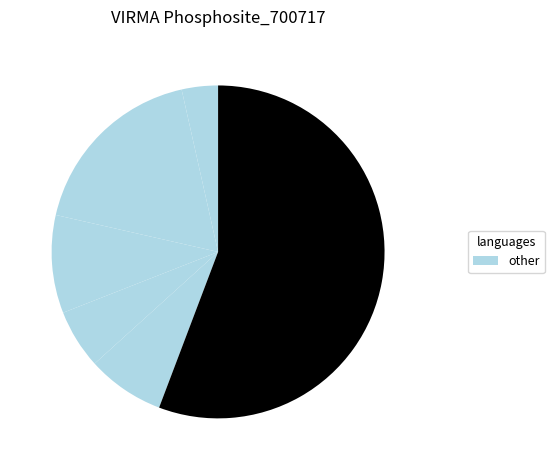

To the nearest percent, what is the difference between the largest and smallest slice percentages?

52%